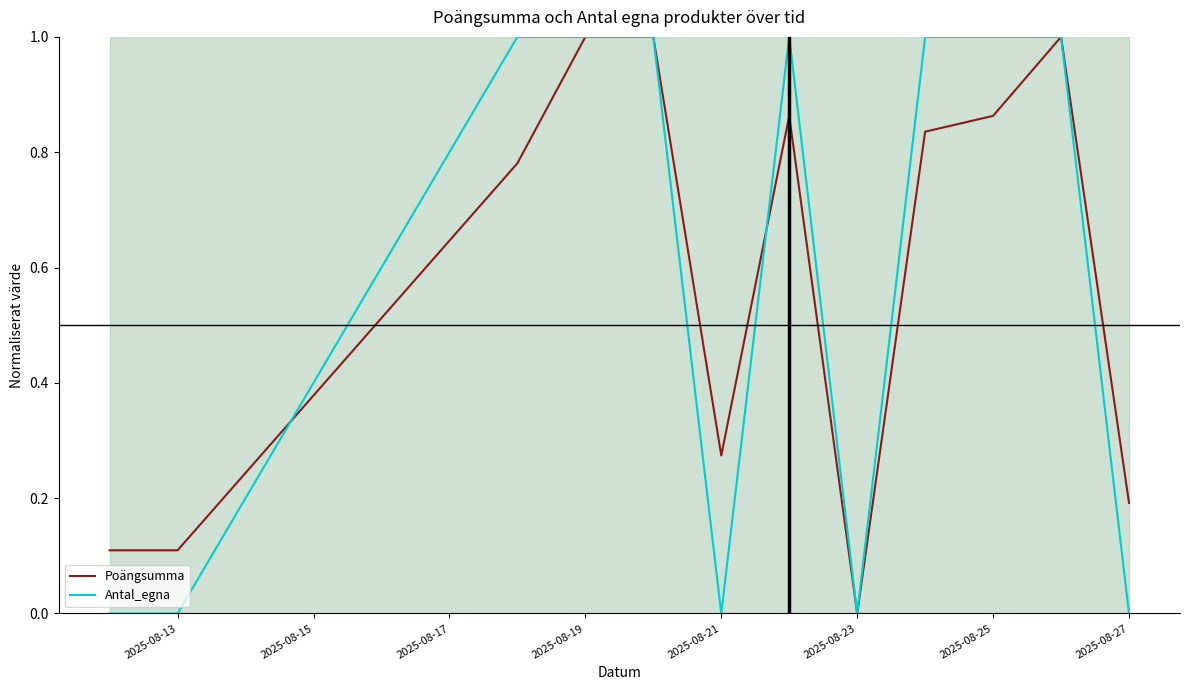

True or false: Poängsumma has a value of 0.6 at 2025-08-23.

False